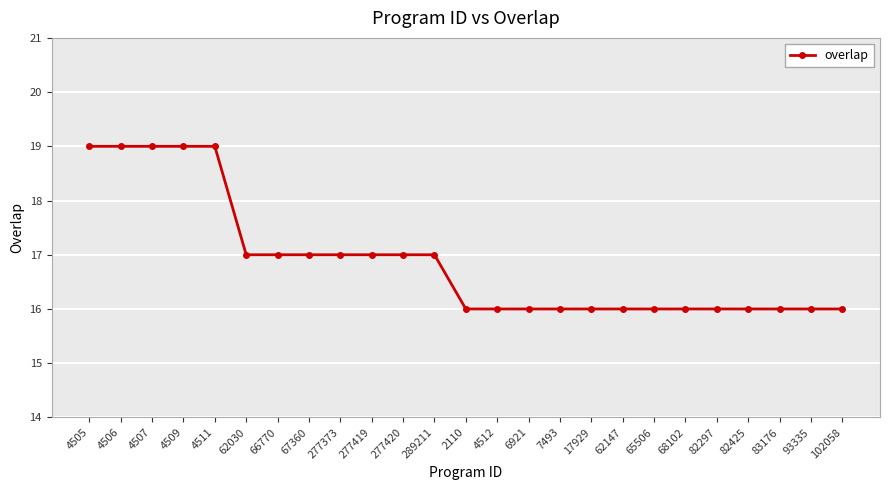

What is the label of the 5th point from the left?

4511